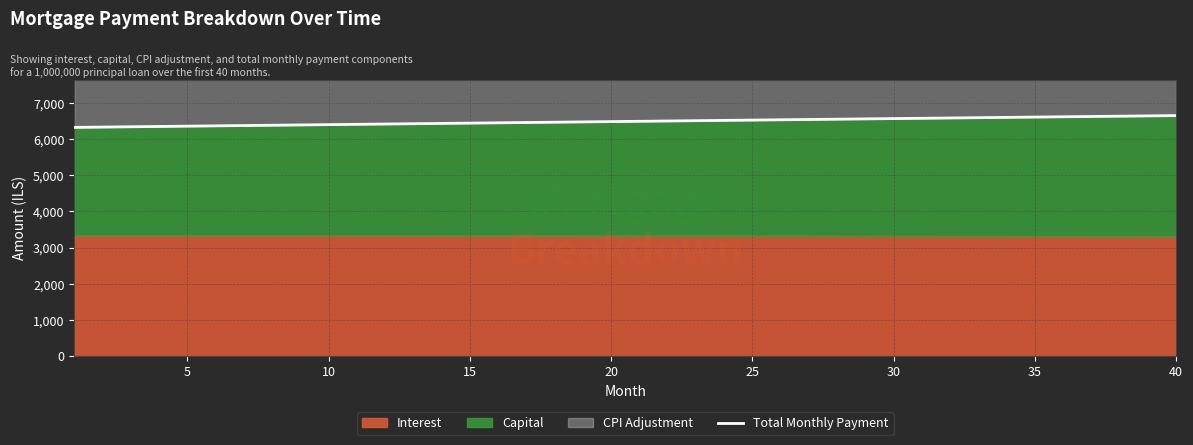

What is the difference between the maximum and minimum values?

326.4